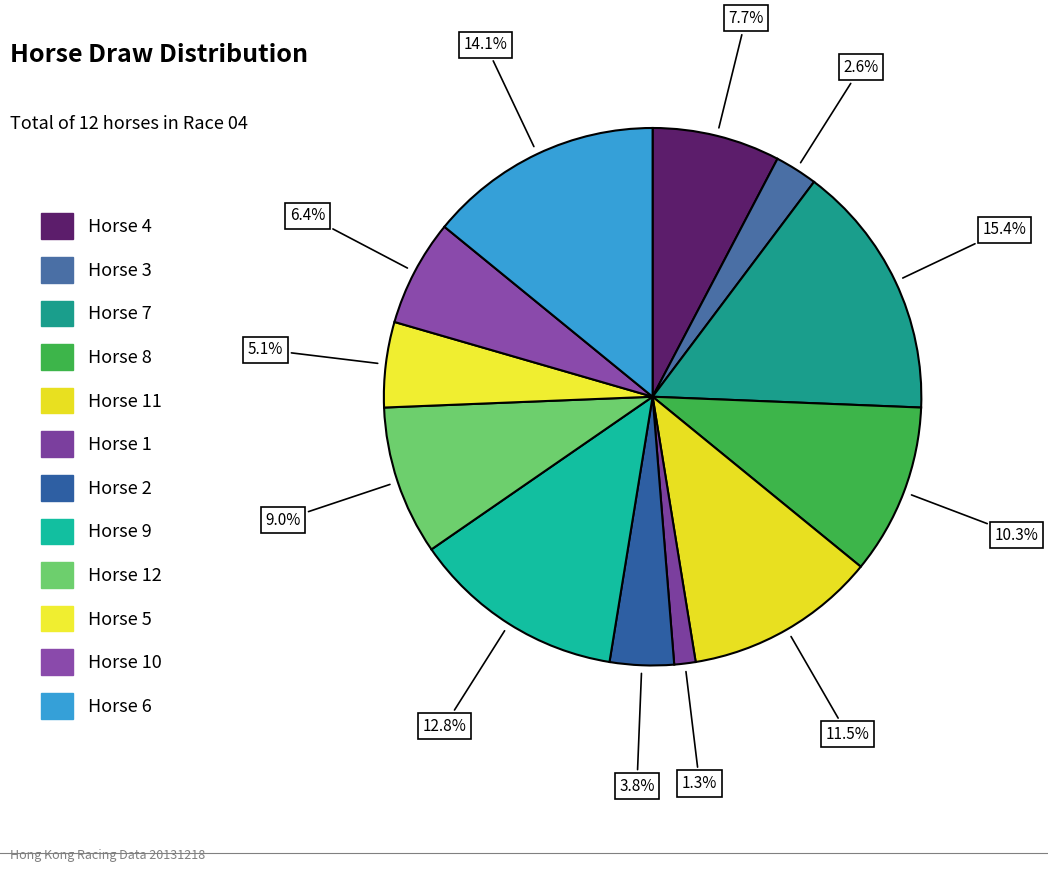

How many segments does this pie chart have?

12